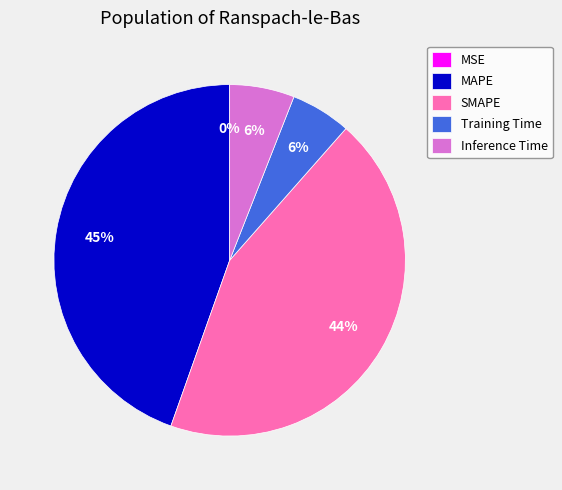

Combined, do Inference Time and Training Time account for over 50%?

No